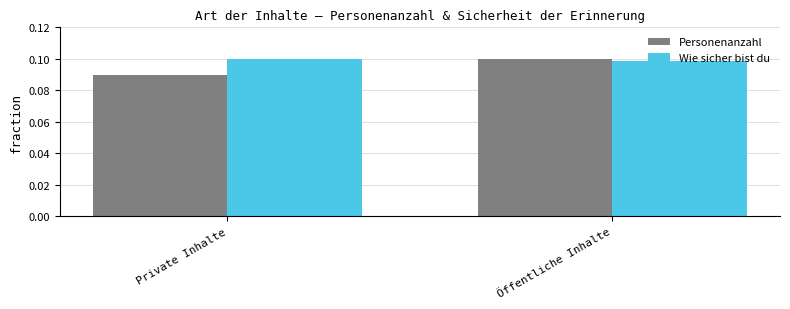

The Wie sicher bist du series shows 0.2 at Private Inhalte. True or false?

False